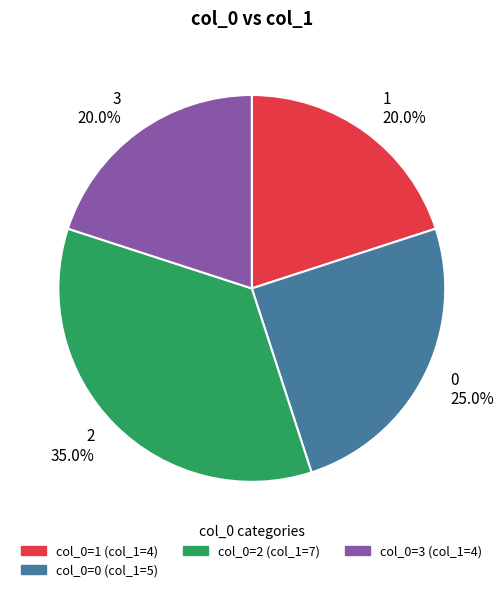

To the nearest percent, what is the difference between the largest and smallest slice percentages?

15%